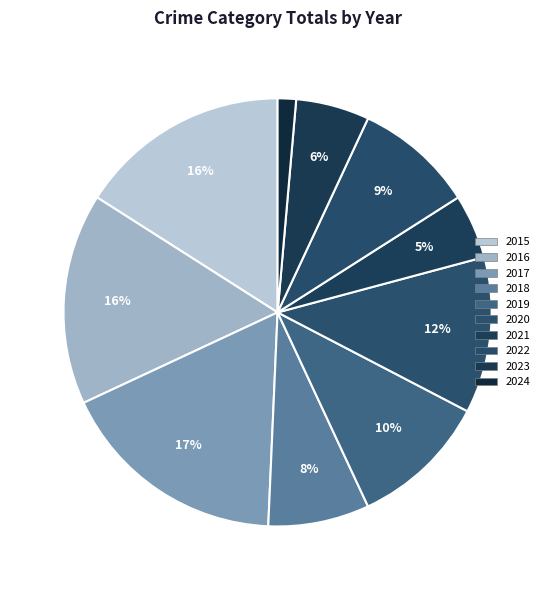

Is the sum of 2020 and 2024 greater than half?

No